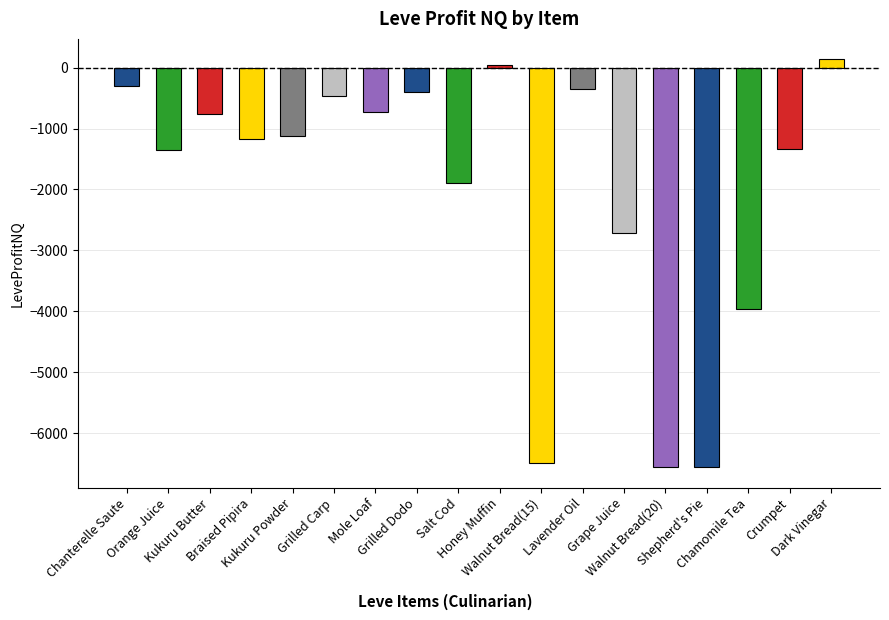

What is the sum of the values at Crumpet and Lavender Oil?

-1678.0